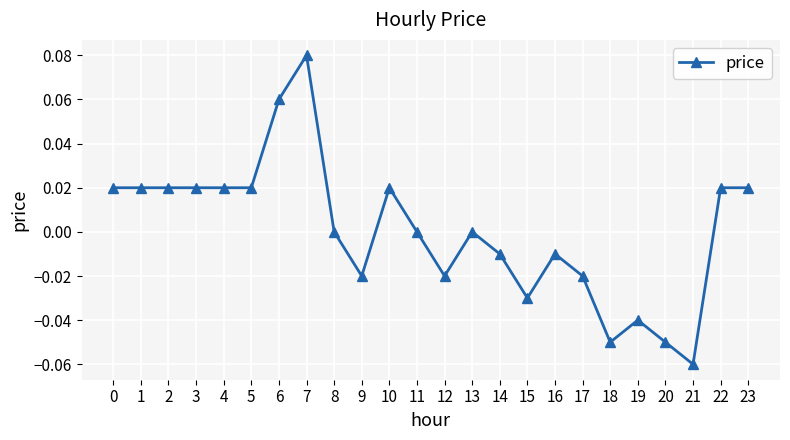

The chart shows a value of 0.0 at 2. True or false?

True